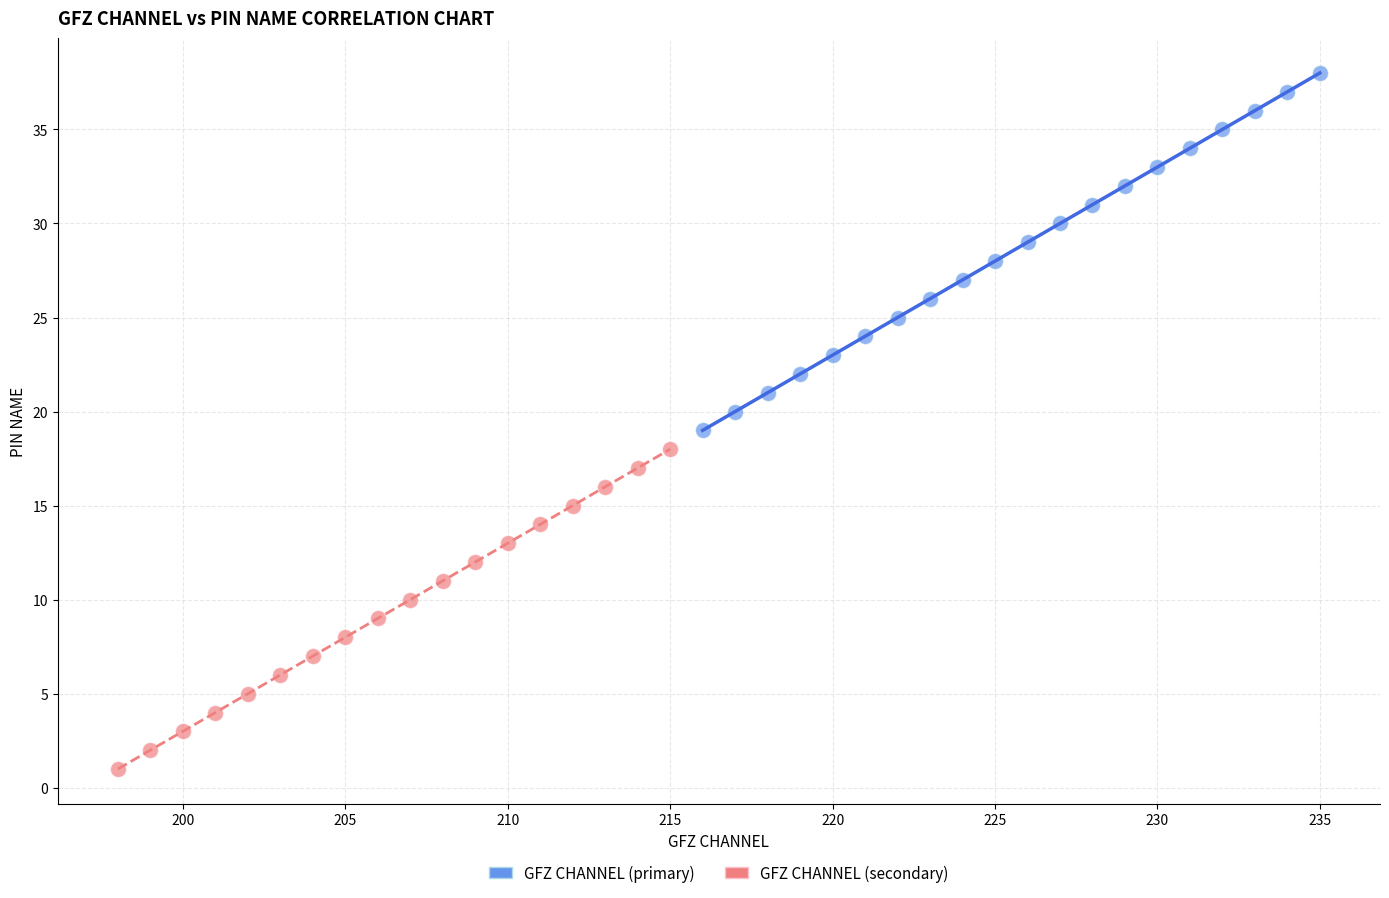

Which series has the widest spread of Y values?

GFZ CHANNEL (primary)